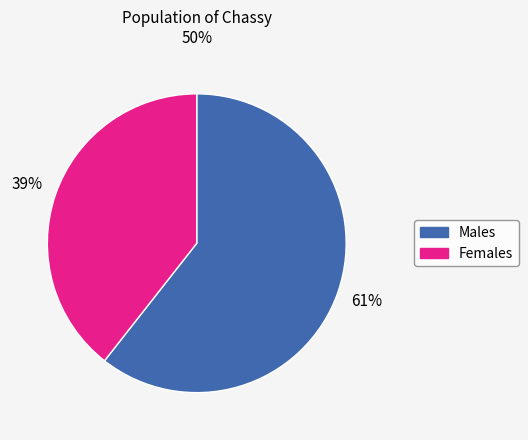

Count the number of slices in the pie.

2